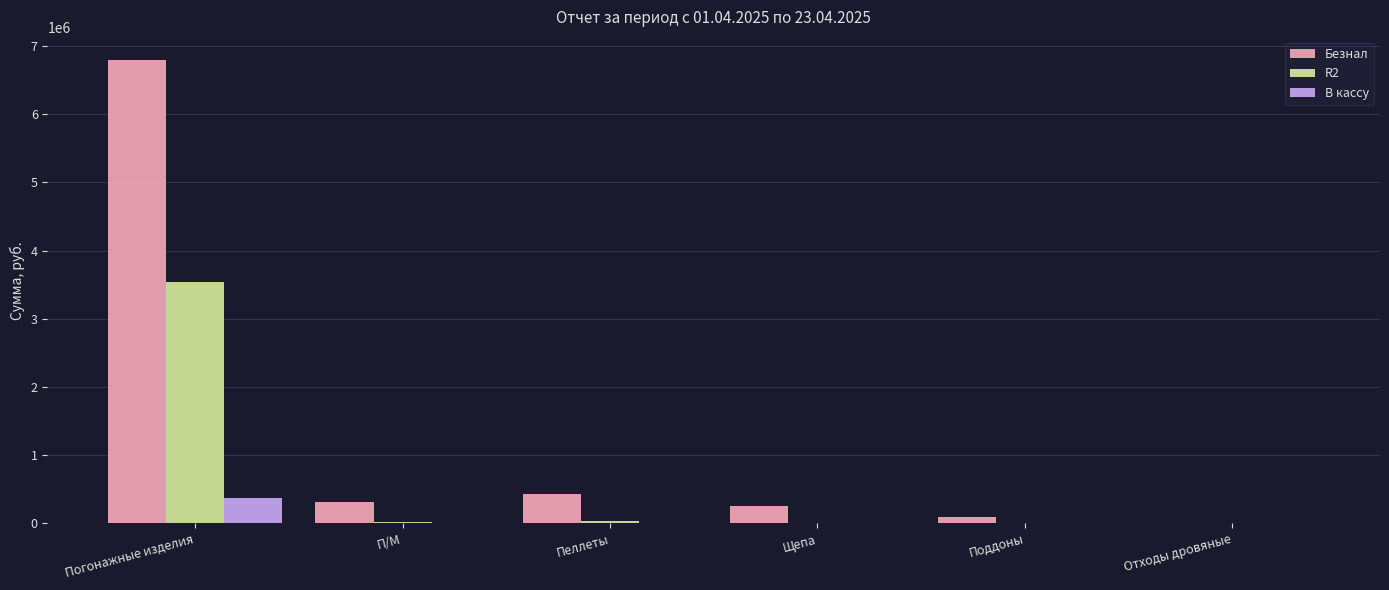

What is the average value of the Безнал series?

1315448.2